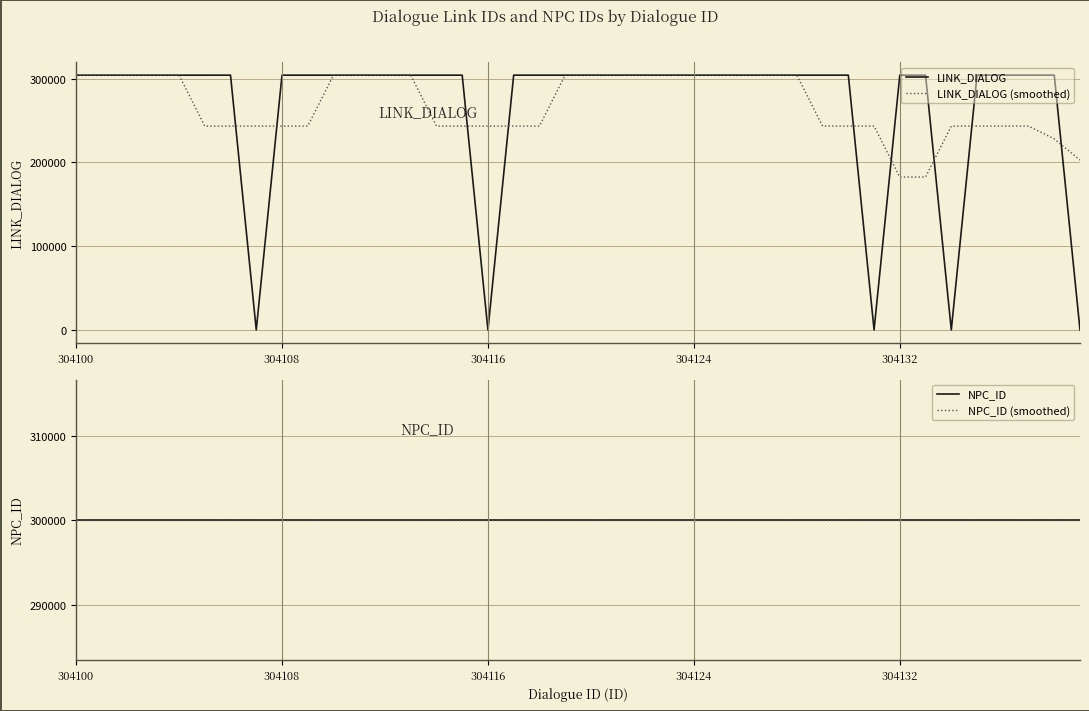

Does the chart have visible grid lines?

Yes